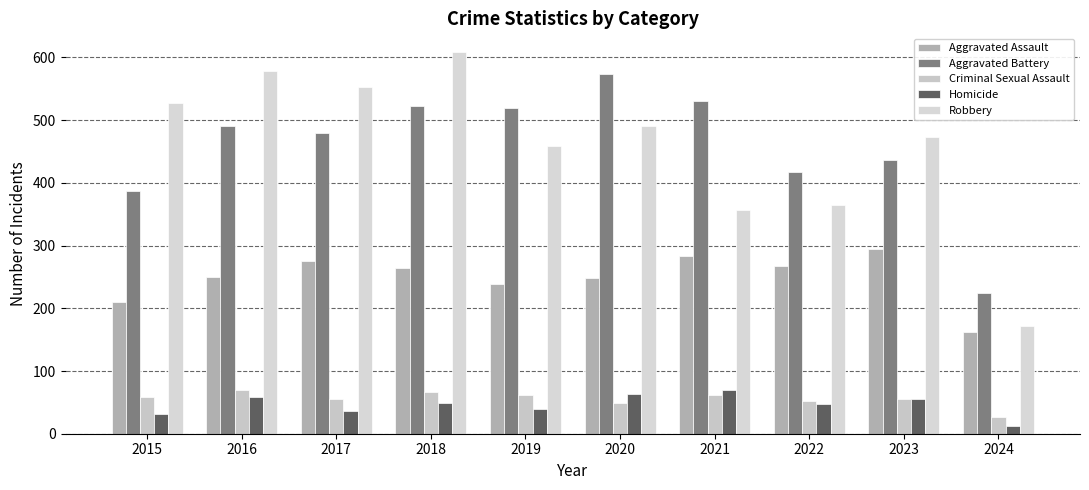

How many categories are shown in the chart?

10